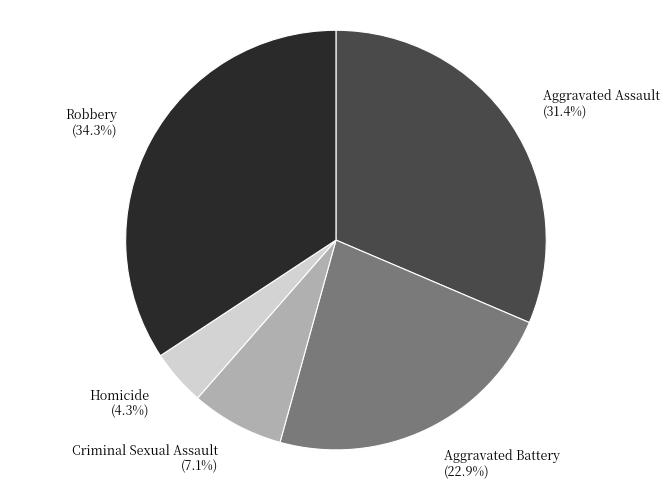

Which category has the biggest portion of the pie?

Robbery